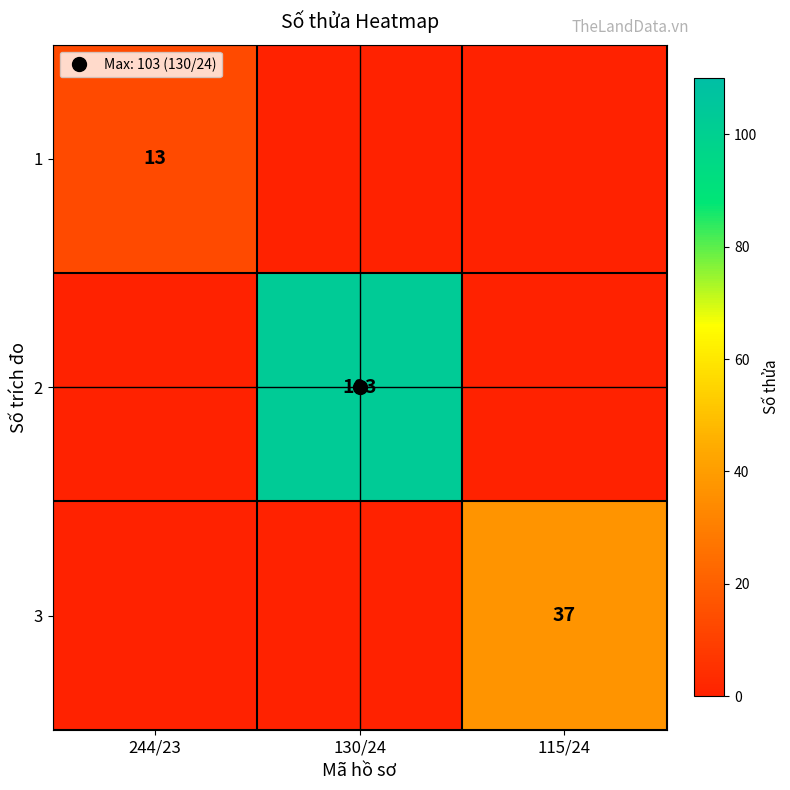

At which category is the sum across all series the highest?

130/24